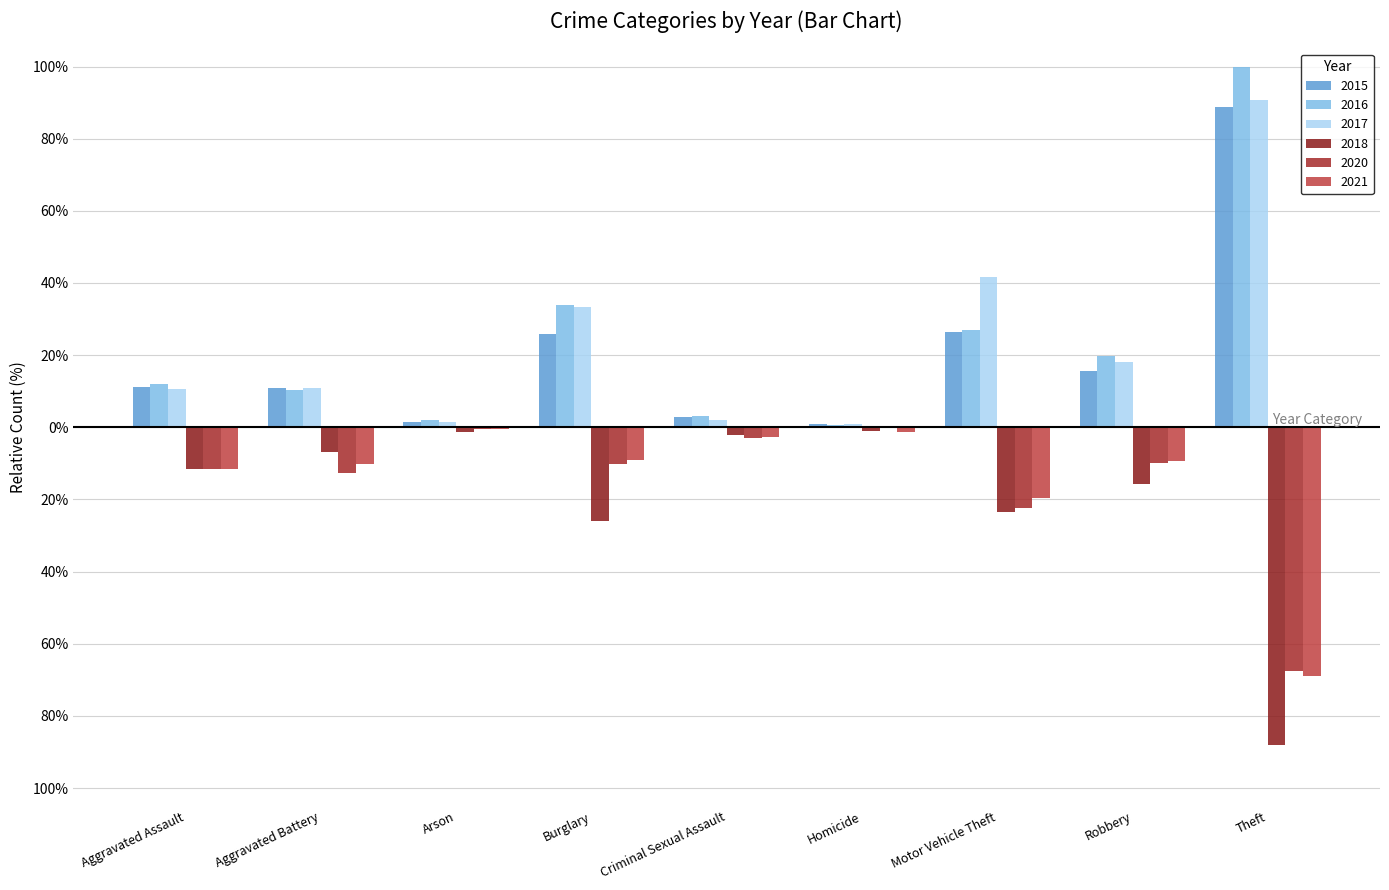

Does the chart contain stacked bars?

No